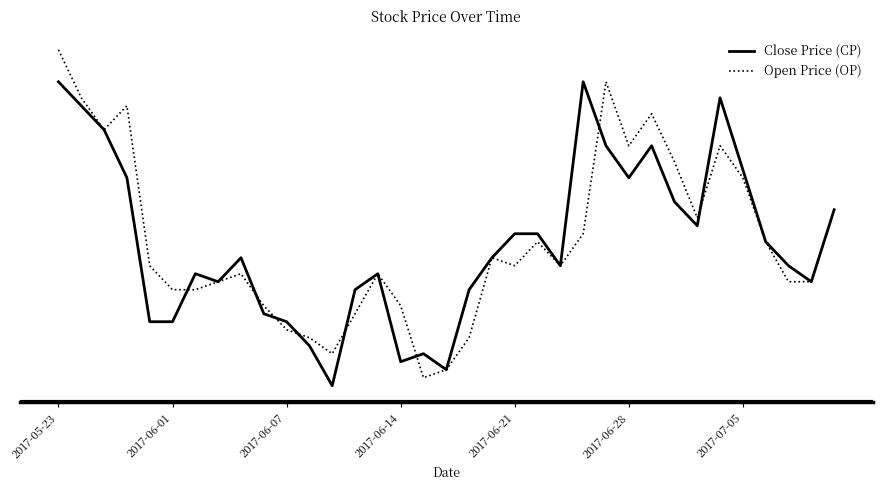

True or false: Close Price (CP) and Open Price (OP) cross at least once.

True